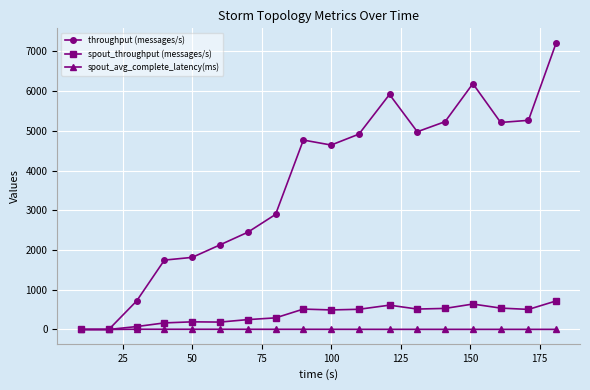

What is the value of the throughput (messages/s) point at the 3rd from the left?

717.0